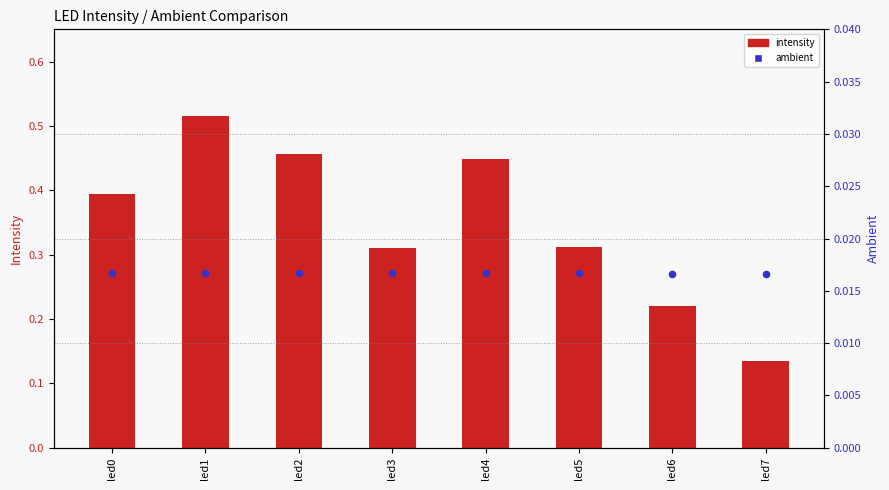

At how many categories does at least one series exceed 0?

8